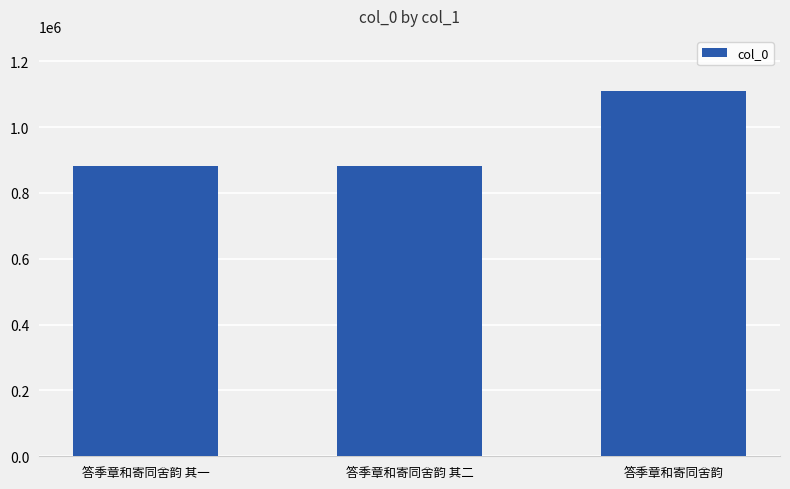

The value at 答季章和寄同舍韵 其二 is 883182. True or false?

True